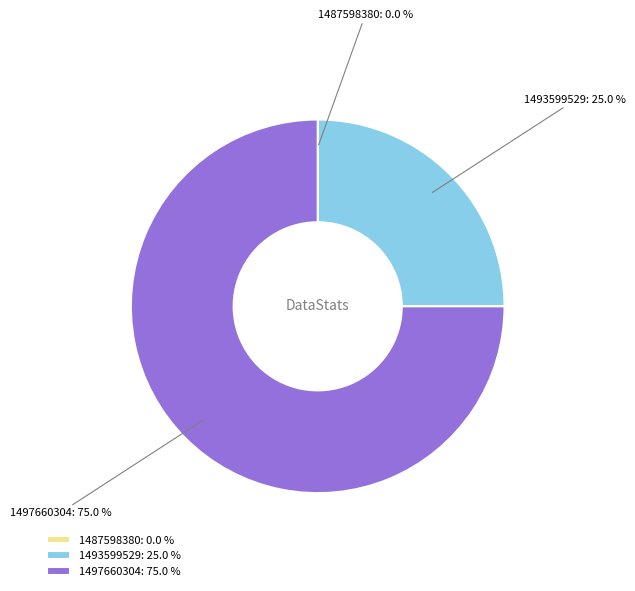

What percentage is NOT represented by 1493599529: 25.0 %?

75.0%